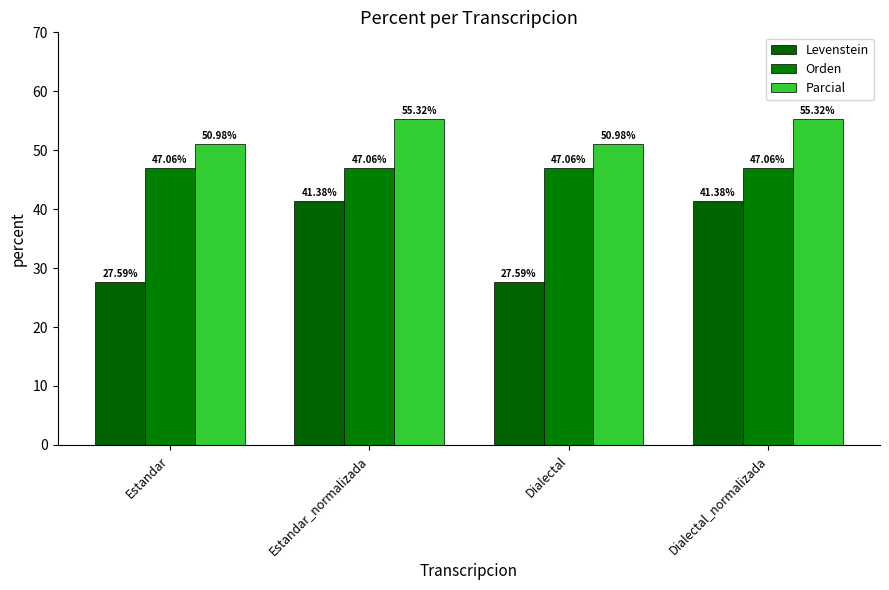

What is the sum of the Levenstein values at Estandar_normalizada and Dialectal?

69.0